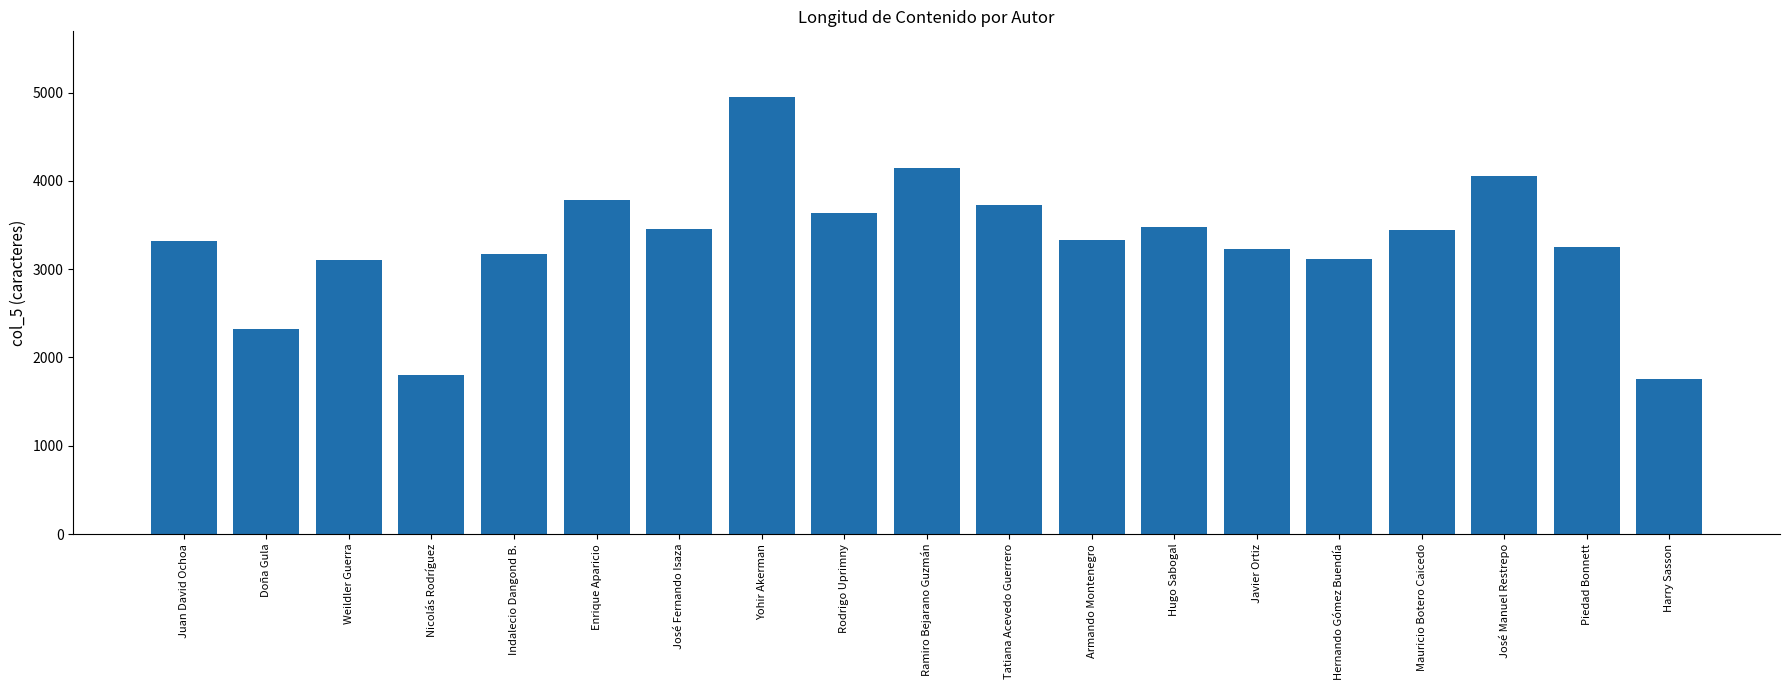

What is the difference between the values at Doña Gula and Armando Montenegro?

1009